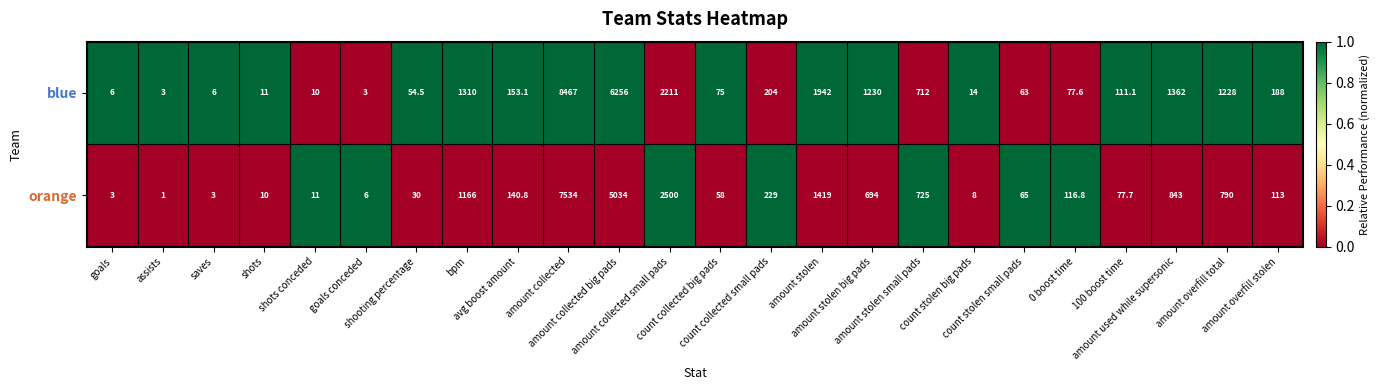

Which series has the largest range (max minus min)?

blue